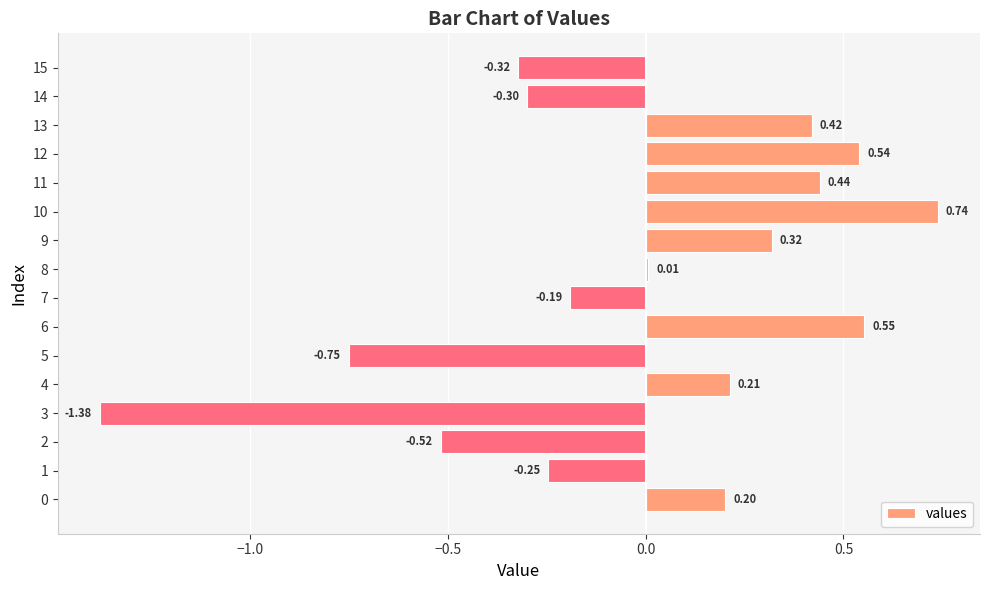

True or false: the data shows 0.2 at 10.

False